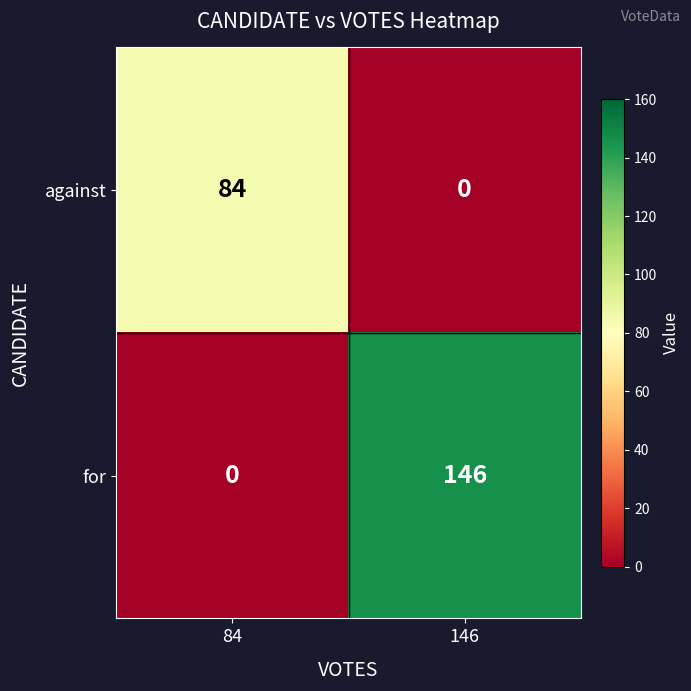

What is the difference between the for values at 84 and 146?

146